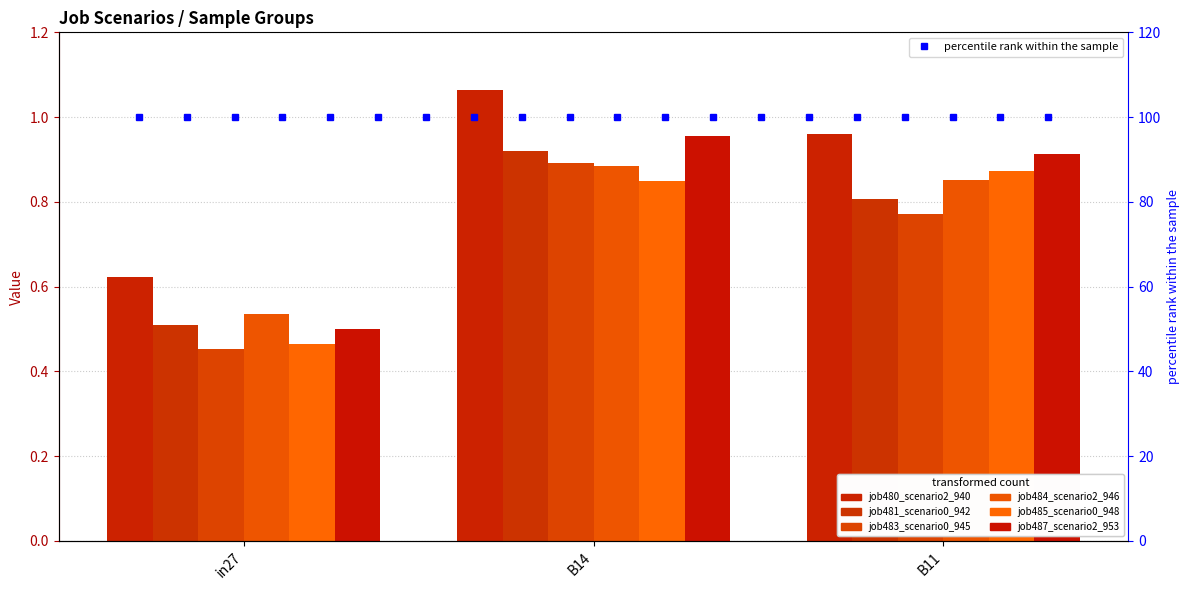

What position from the left is B11?

3